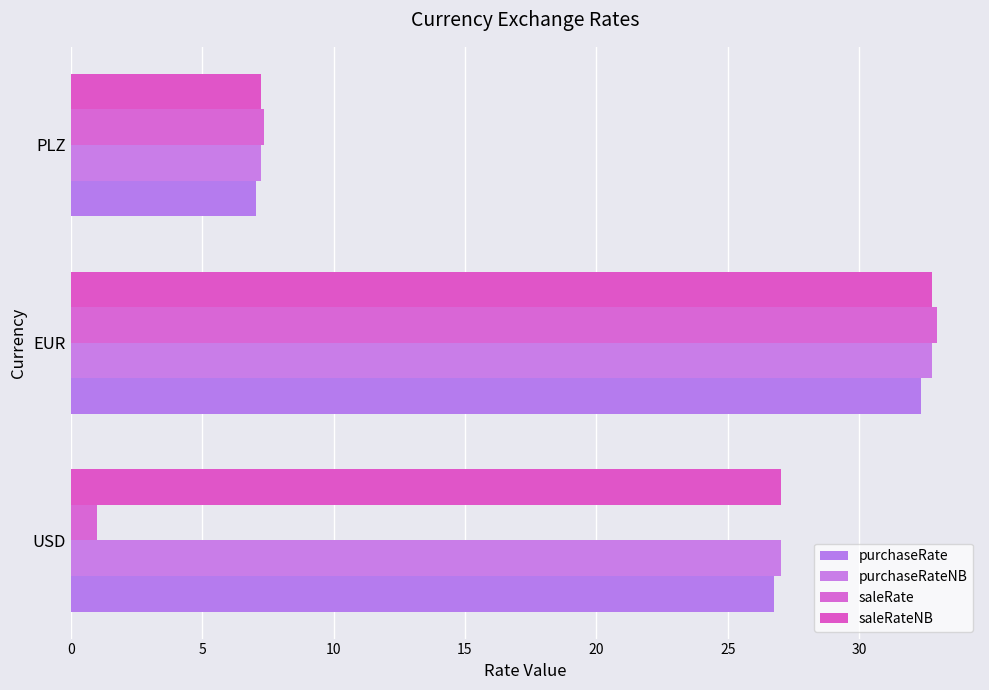

How many values in the saleRate series exceed 7?

2